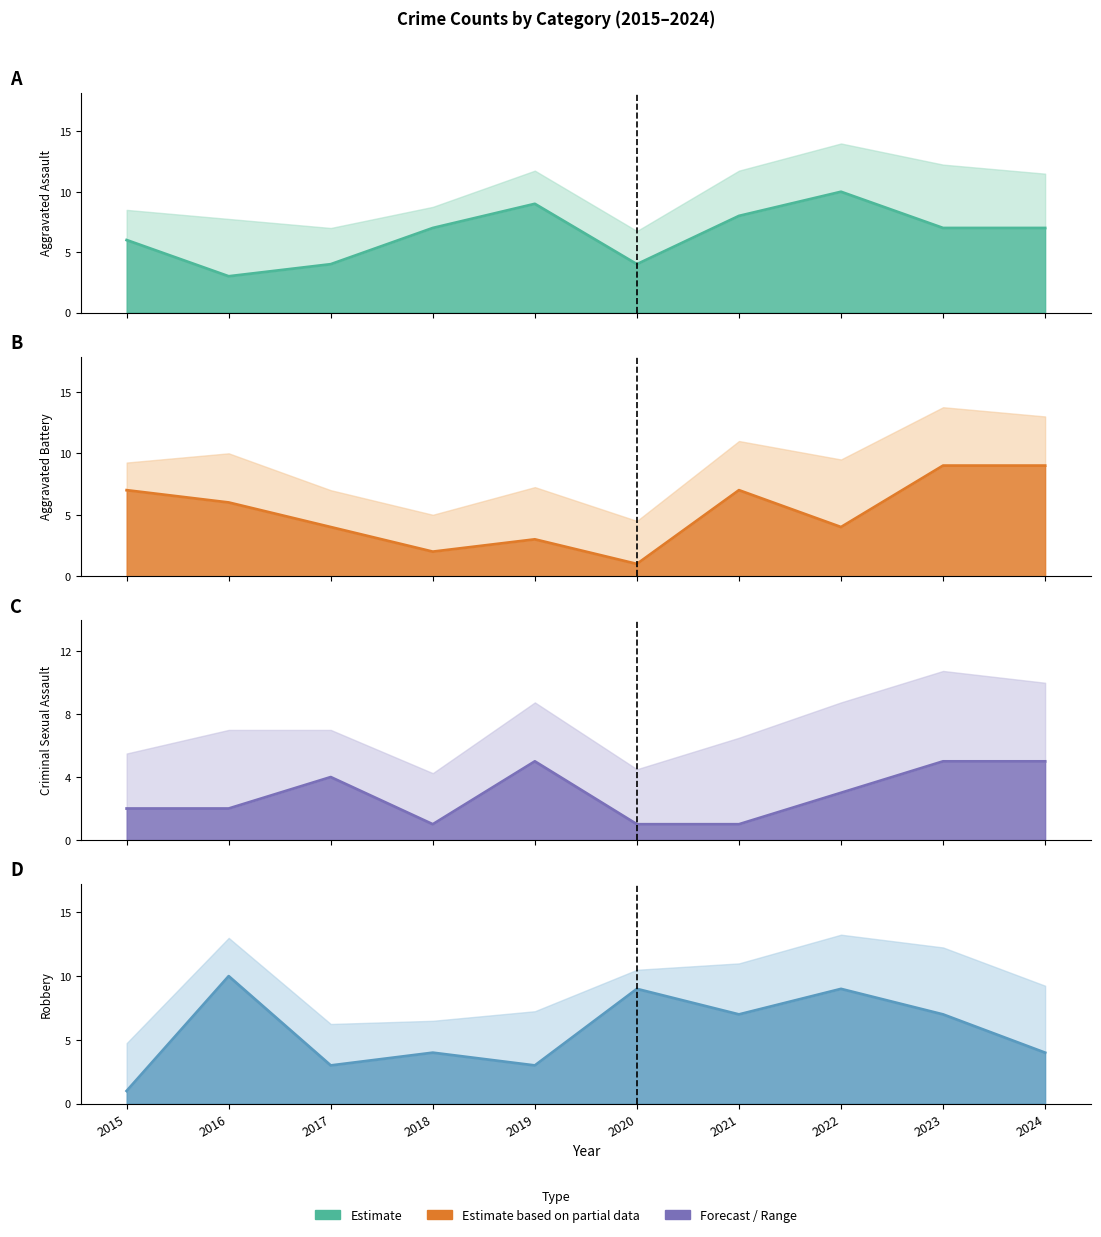

Count the number of categories in the chart.

10